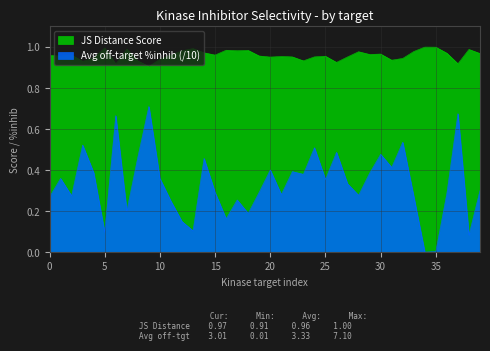

True or false: Average off-target kinase %inhib and JS Distance Score intersect in this chart.

False